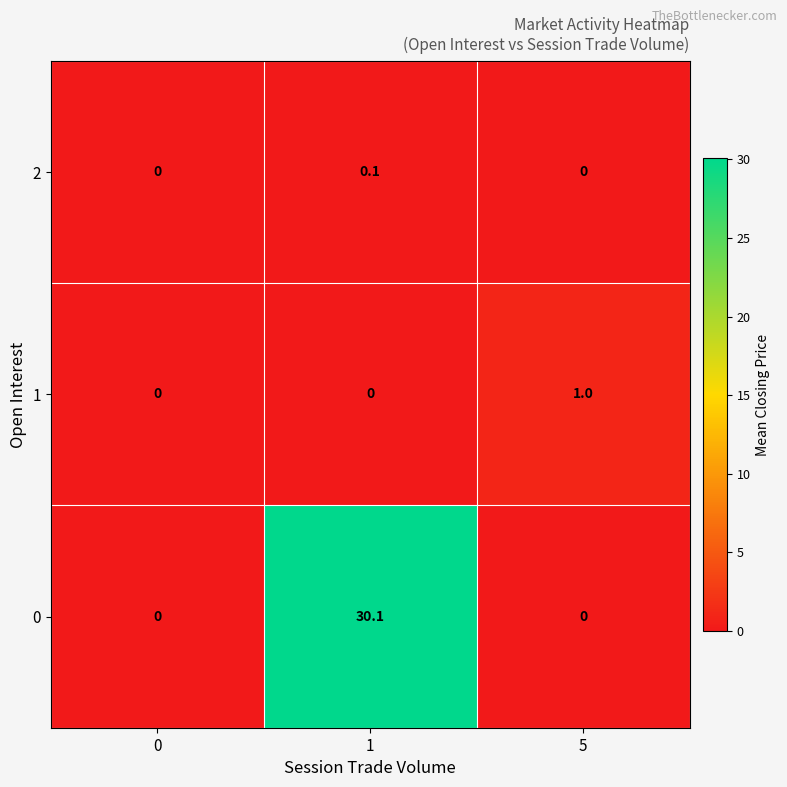

The value of 0 at 5 is 0.0. True or false?

True